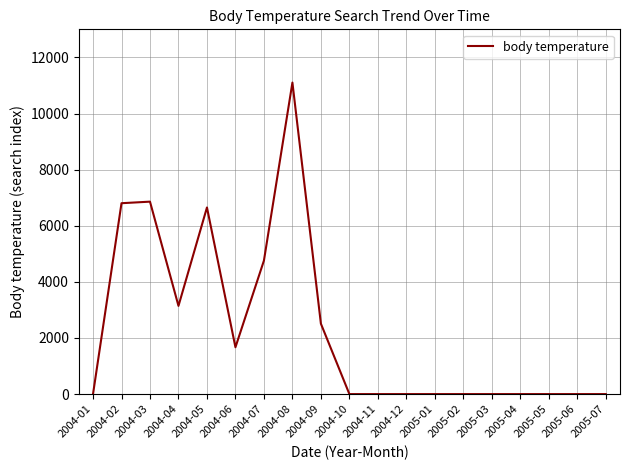

What is the difference between the values at 2004-03 and 2004-01?

6858.7